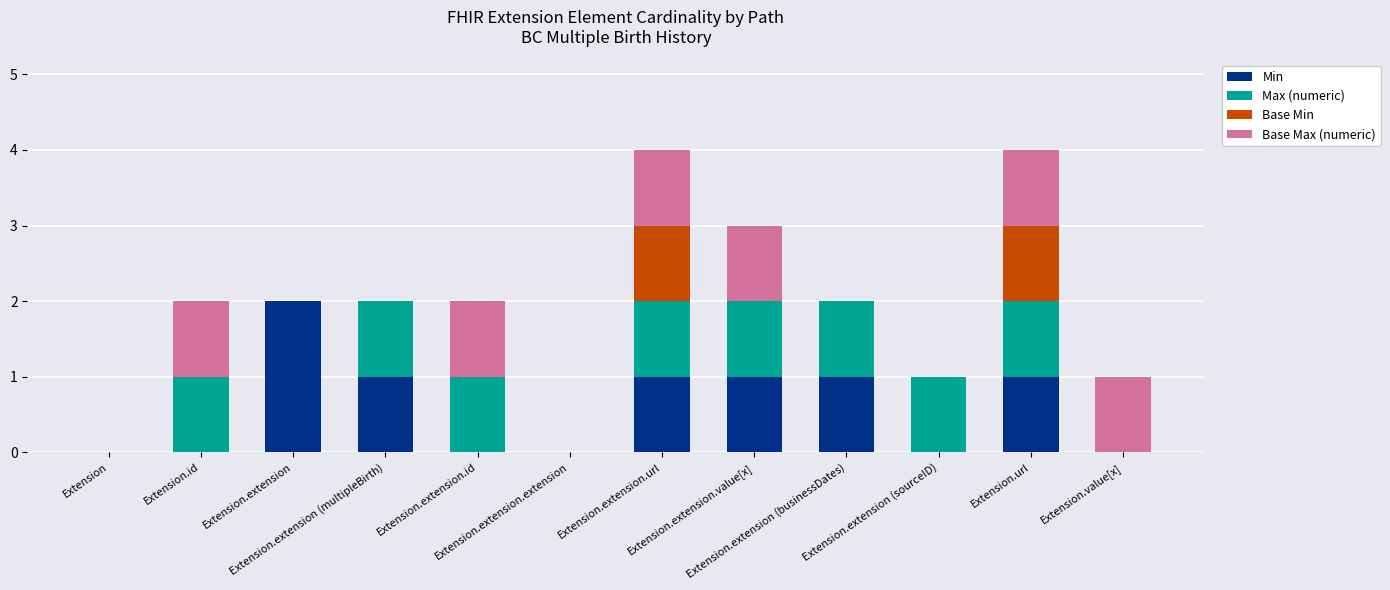

What is the sum of all Min values?

7